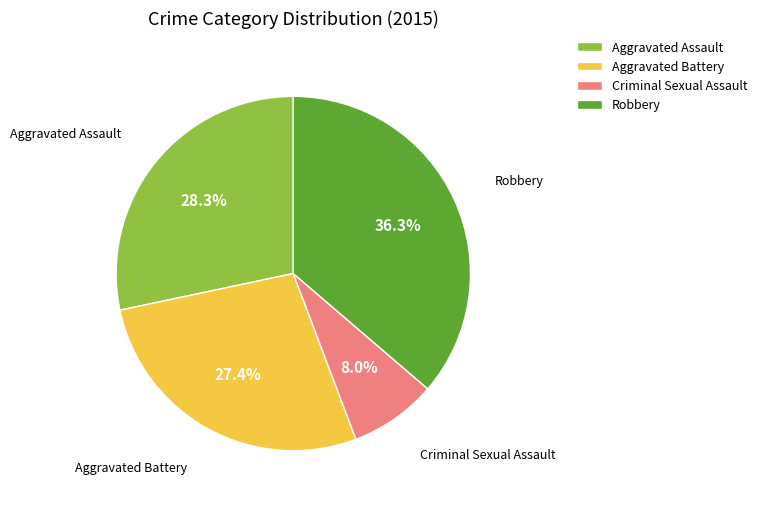

Is it true that Criminal Sexual Assault is 8% of the pie?

True